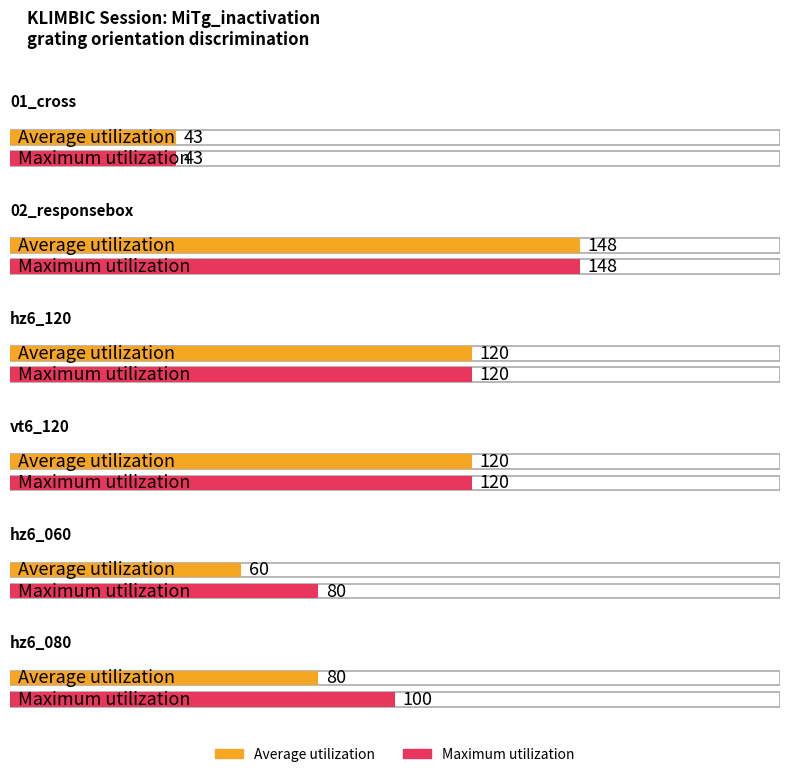

Which series has the largest range (max minus min)?

Average utilization